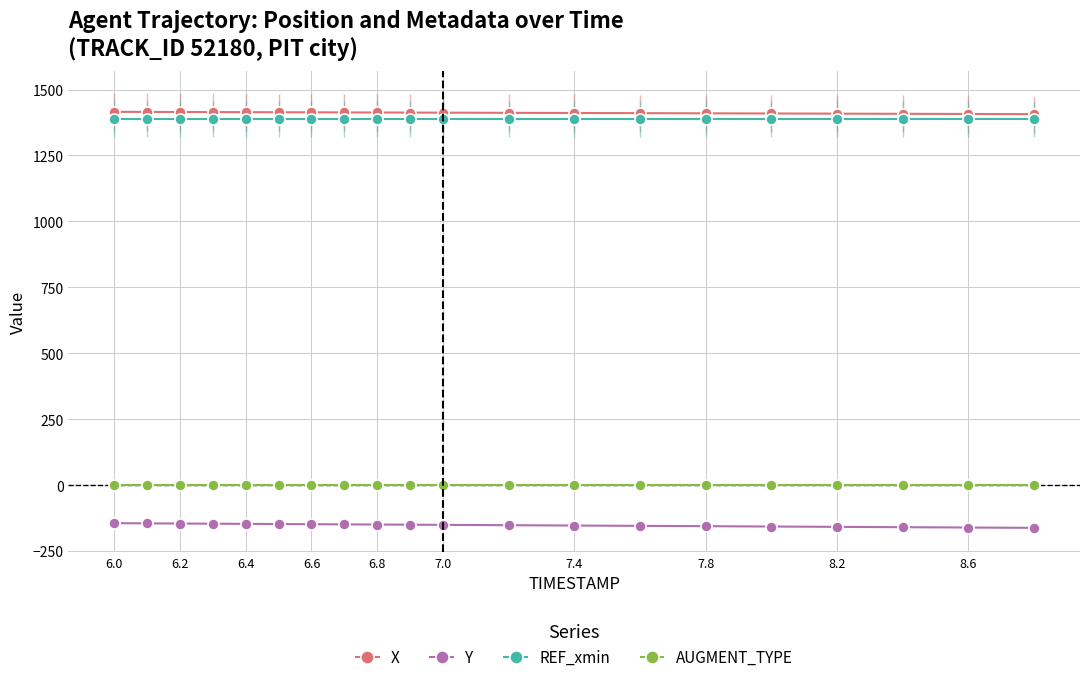

True or false: AUGMENT_TYPE and X cross at least once.

False